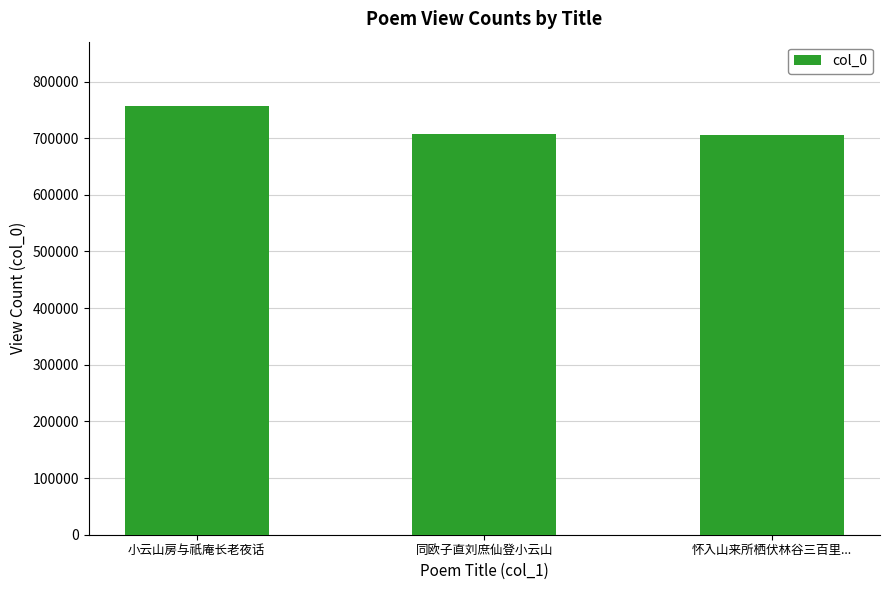

What is the value of the 1st bar from the left?

756845